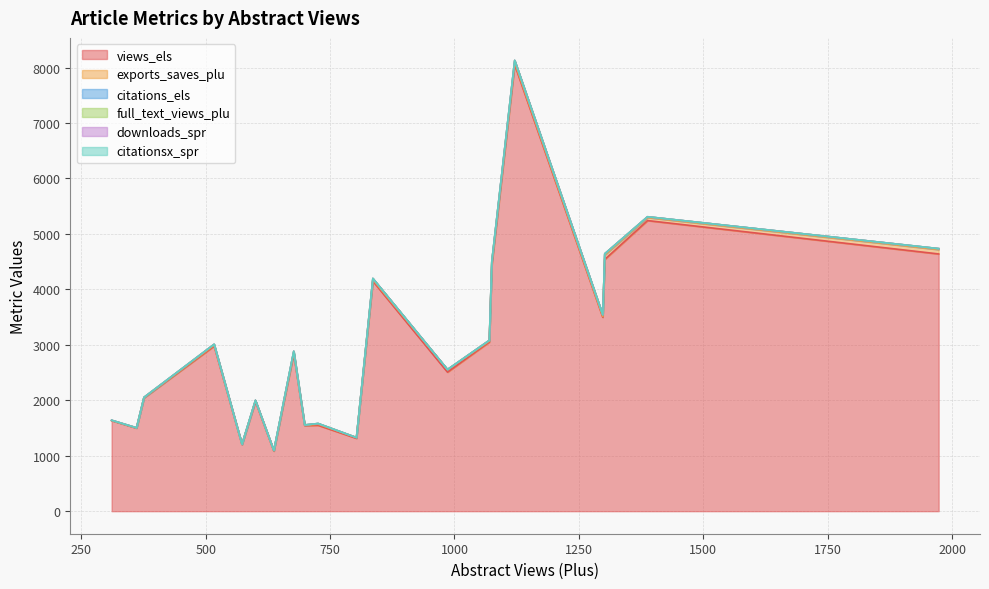

Is the value of exports_saves_plu at 637 greater than the value of views_els at 1121?

No